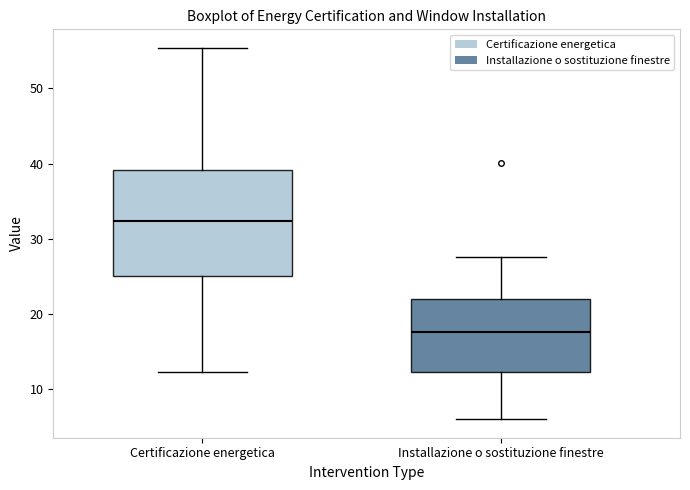

Where does the upper whisker of the box for Certificazione energetica end on the y-axis? The values are not printed on the chart, so give them approximately, as read against the axis.

55